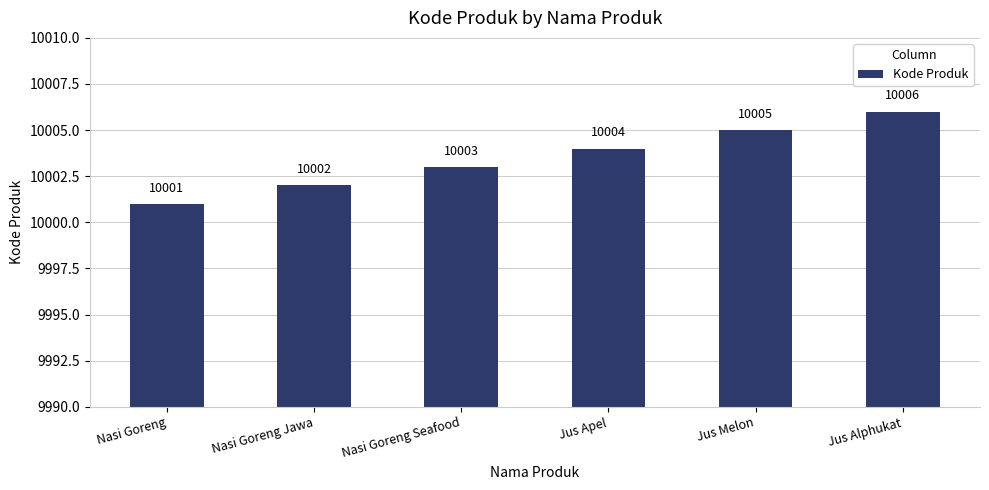

What is the average value?

10004